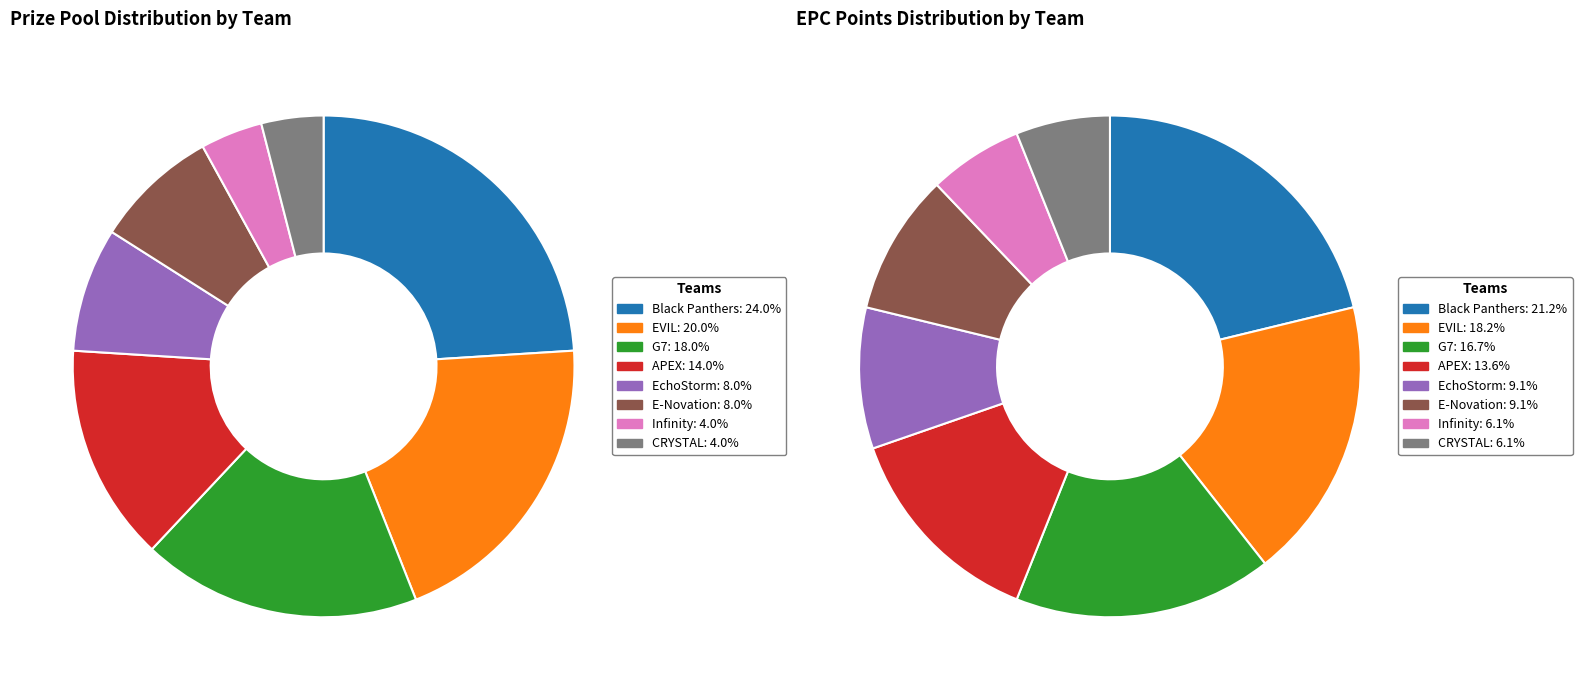

Which slice is the largest?

Black Panthers